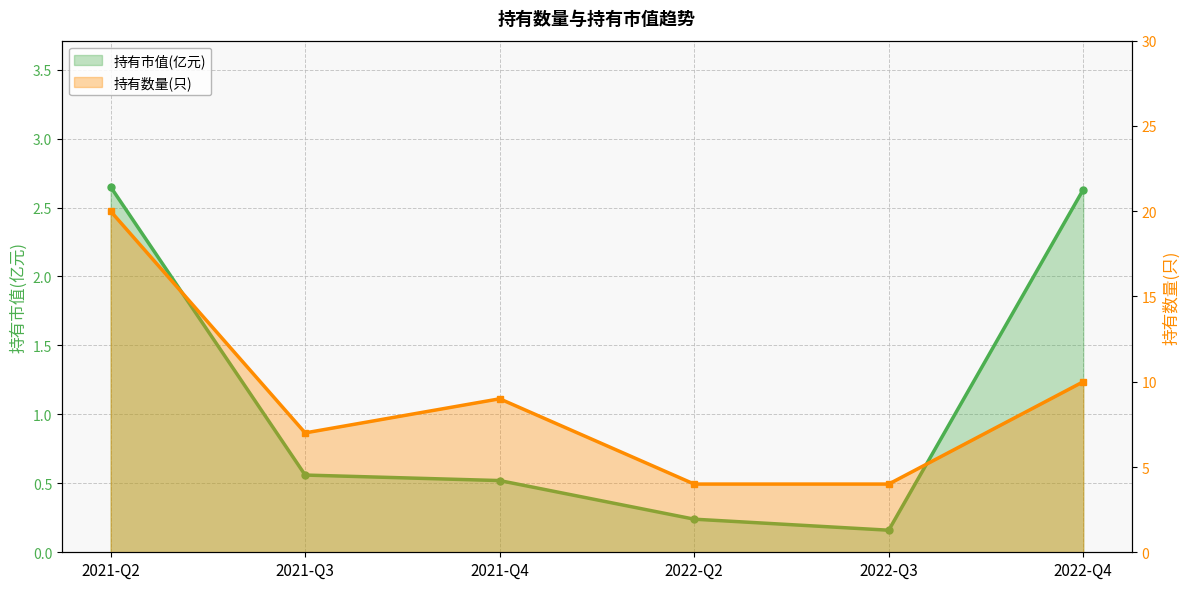

What are all the series names shown in the legend?

持有市值(亿元), 持有数量(只)